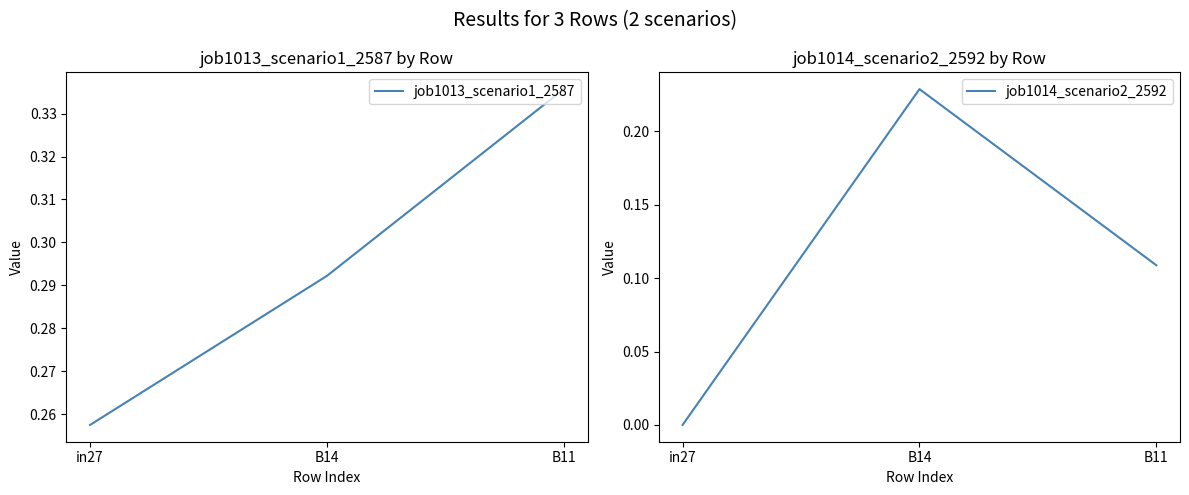

True or false: job1013_scenario1_2587 has a value of 0.2 at B14.

False